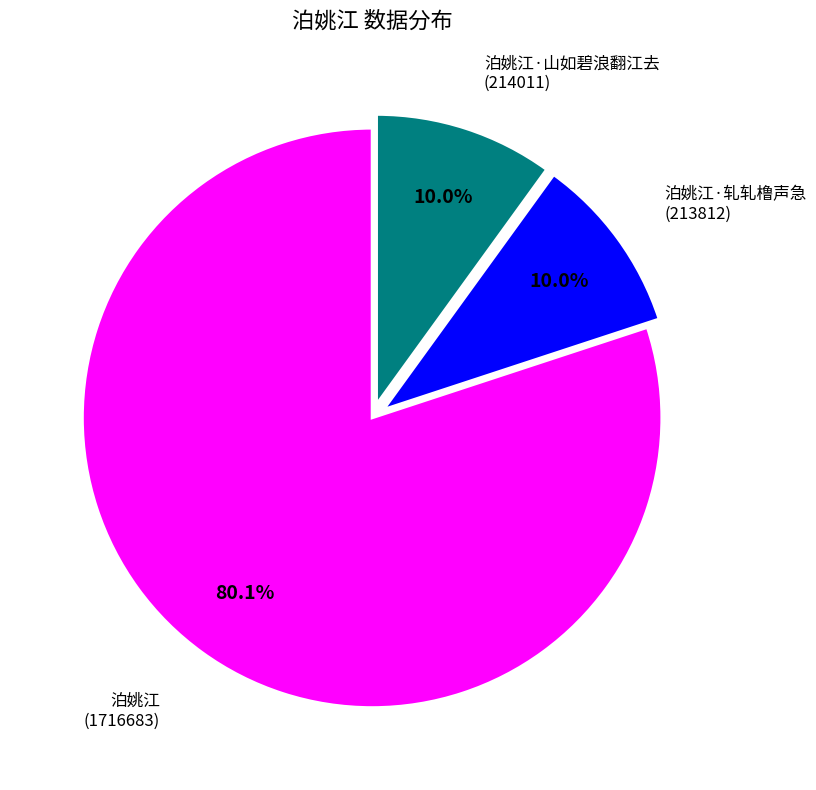

How many slices are in this pie chart?

3